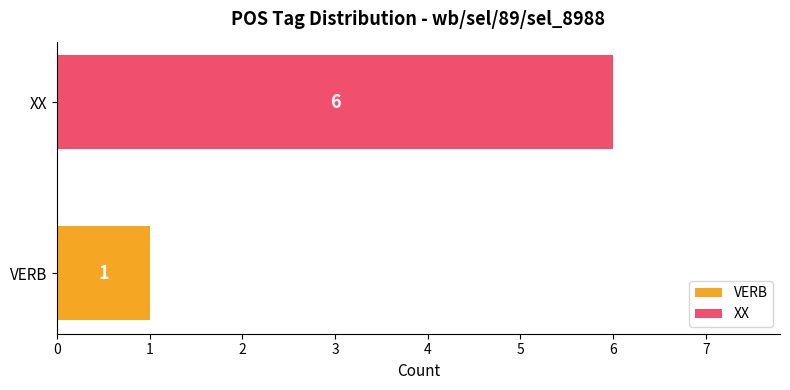

Between XX and VERB, which is larger?

XX